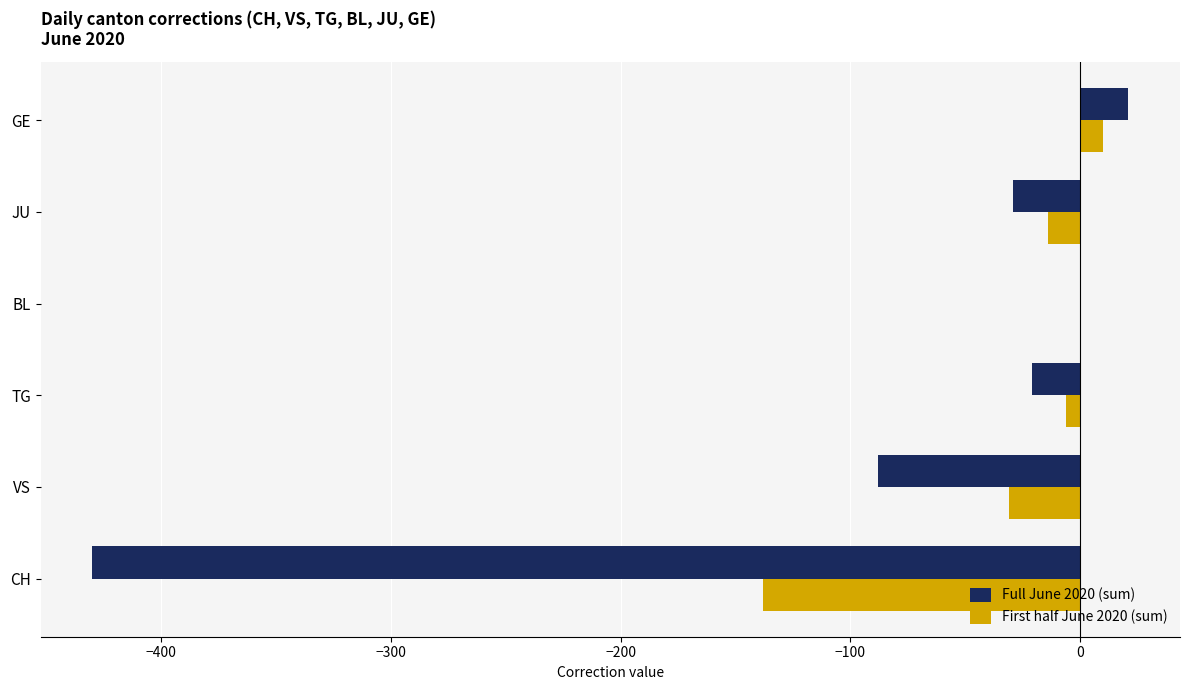

What is the greatest value displayed?

21